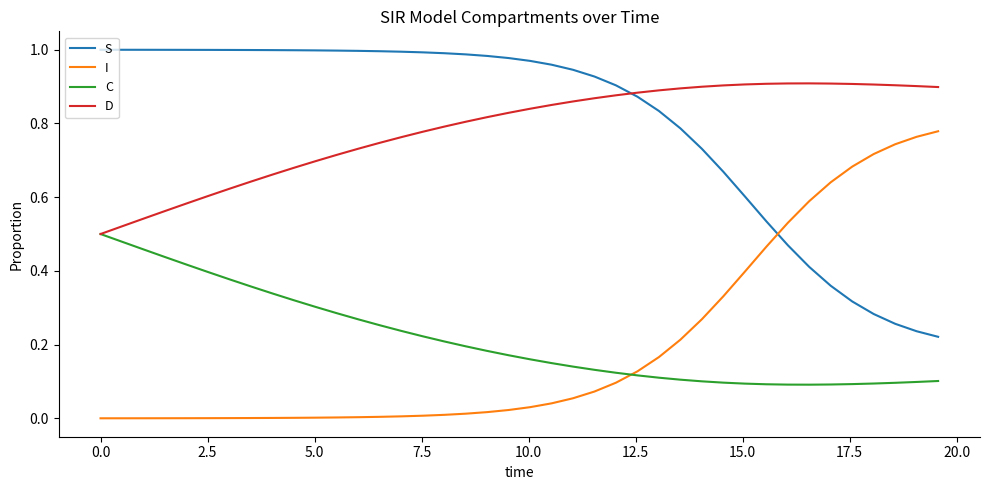

List the series in order of their peak value, lowest first.

C, I, D, S